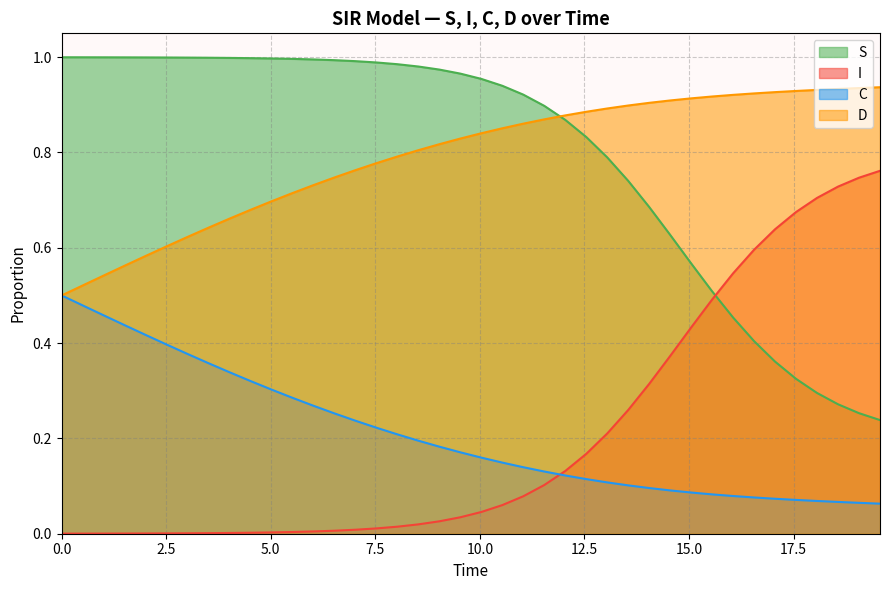

List the series in order of their peak value, lowest first.

C, I, D, S